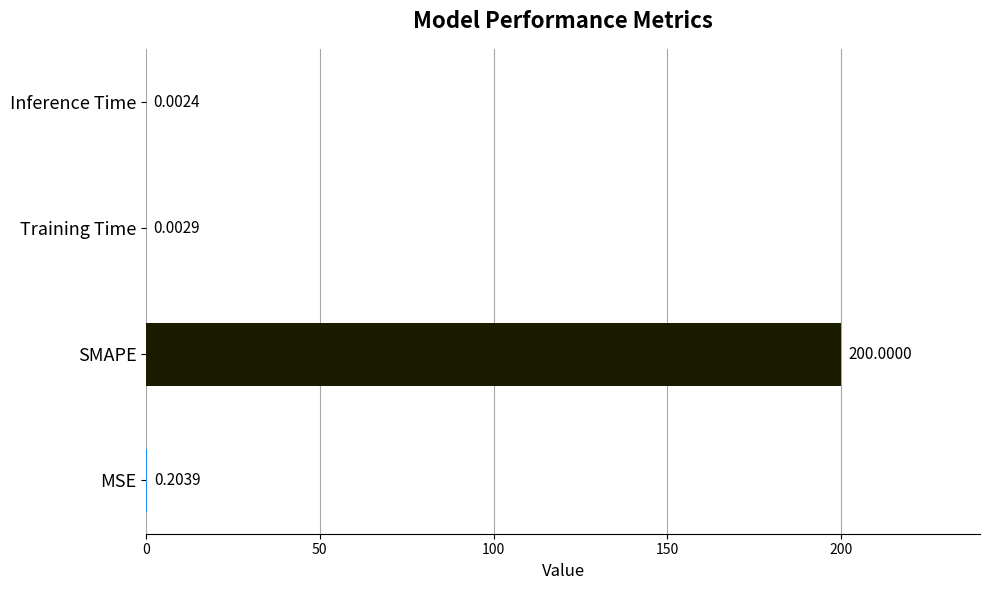

Where is the data nearest to the value 100?

MSE